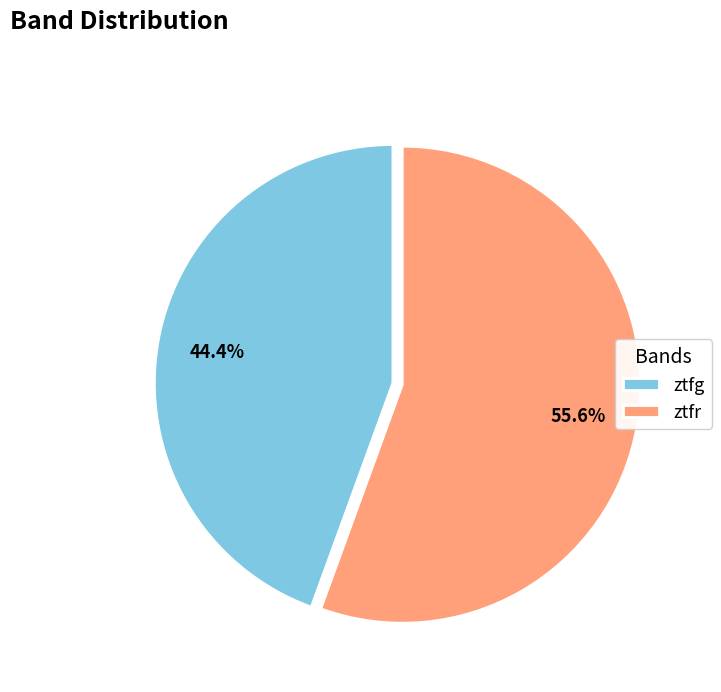

How many slices are in this pie chart?

2